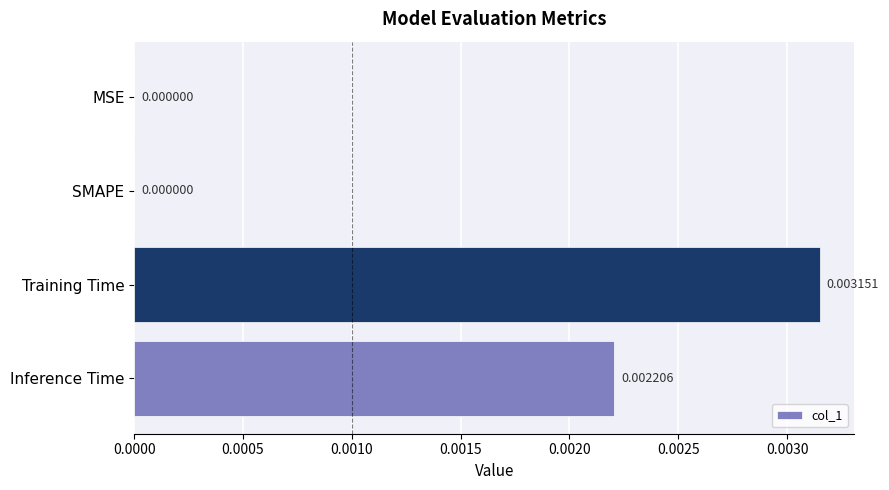

Which has a higher value, Inference Time or MSE?

Inference Time